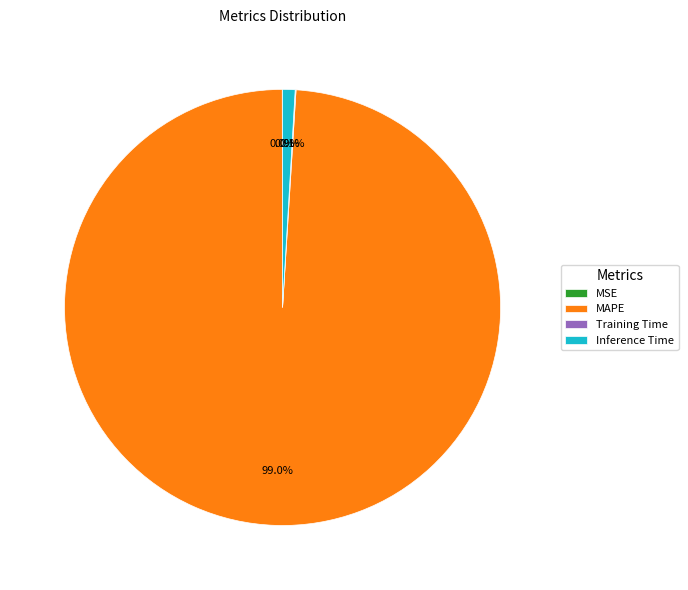

Does any single category account for the majority?

Yes